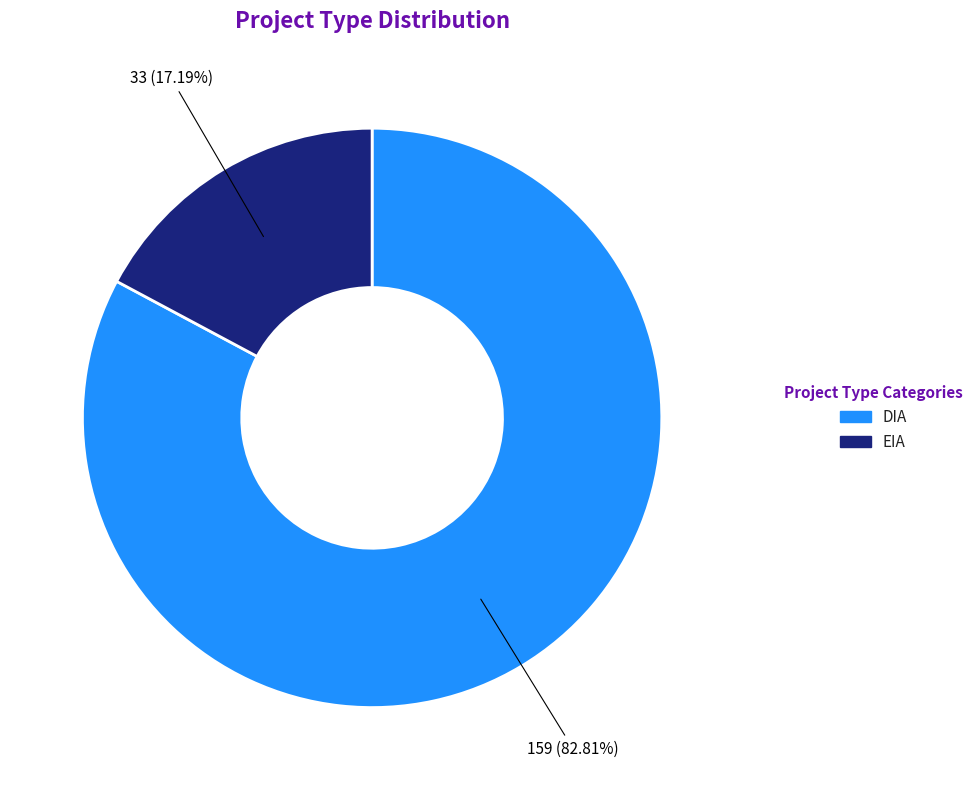

What percentage is the EIA slice, to the nearest percent?

17%